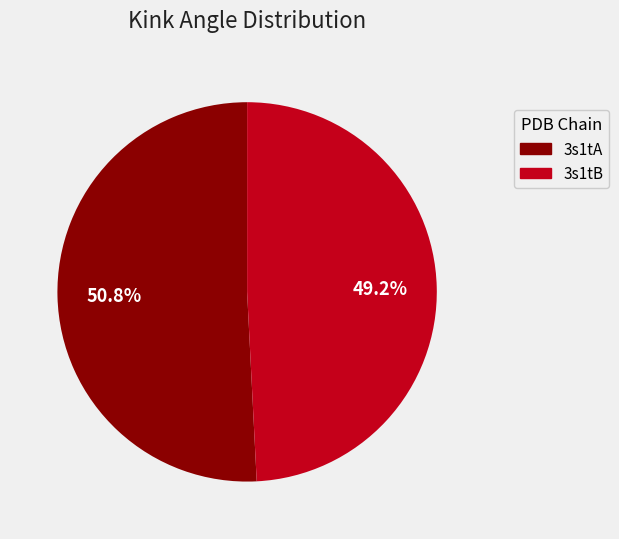

Which has a higher value, 3s1tB or 3s1tA?

3s1tA